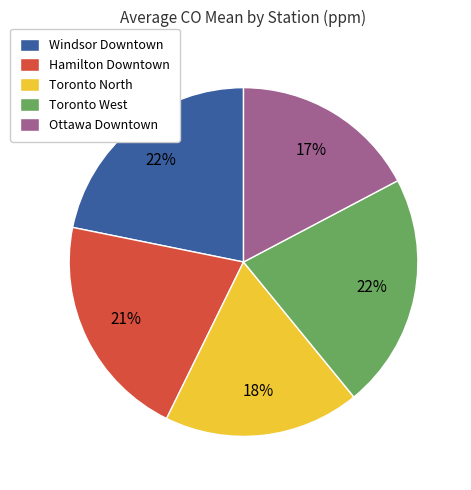

To the nearest percent, what is the difference between the Windsor Downtown and Hamilton Downtown slice percentages?

1%